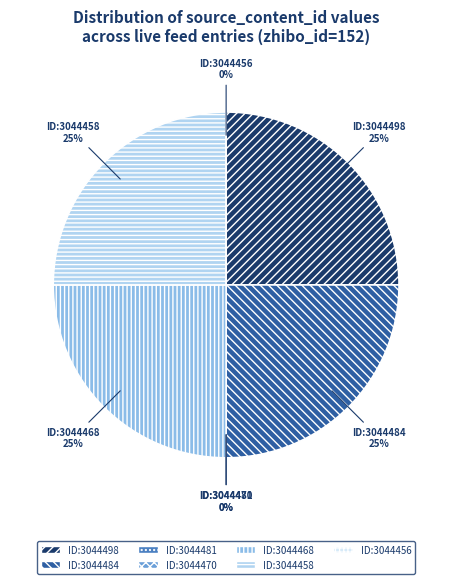

How many slices are in this pie chart?

7